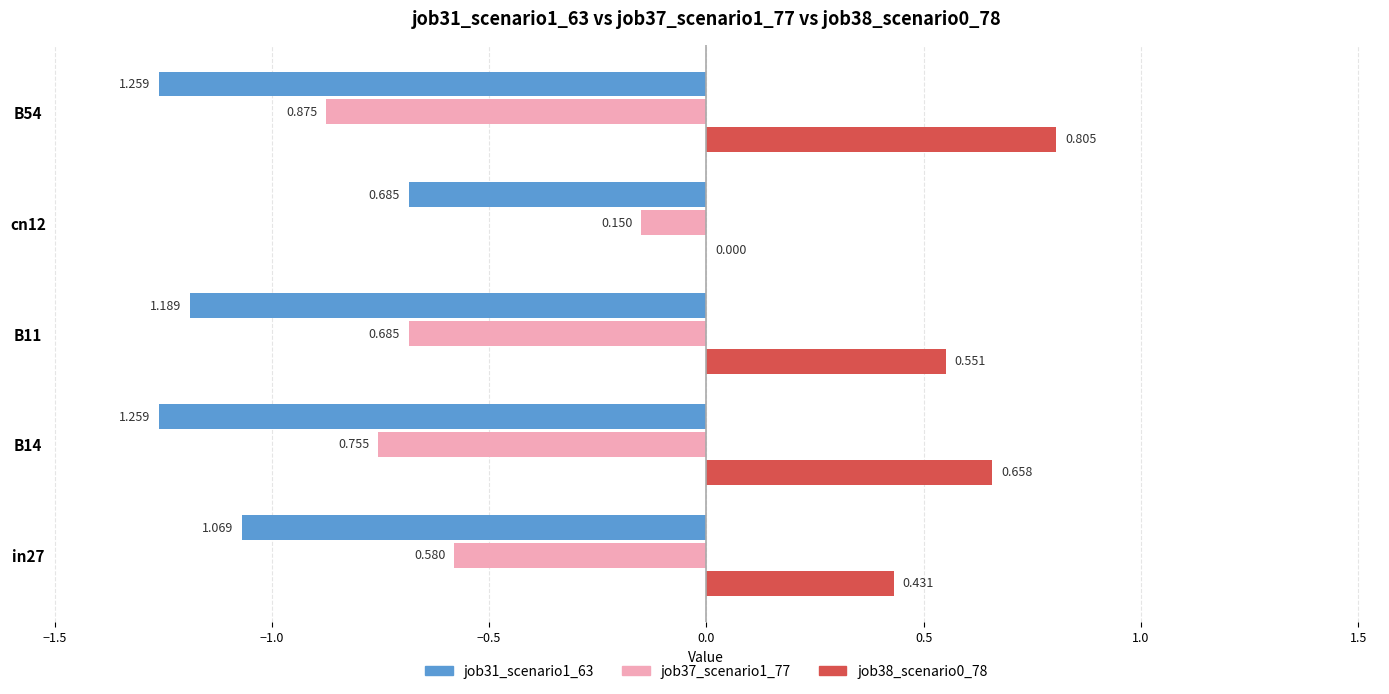

Is the value of job37_scenario1_77 at in27 greater than the value of job38_scenario0_78 at B11?

No